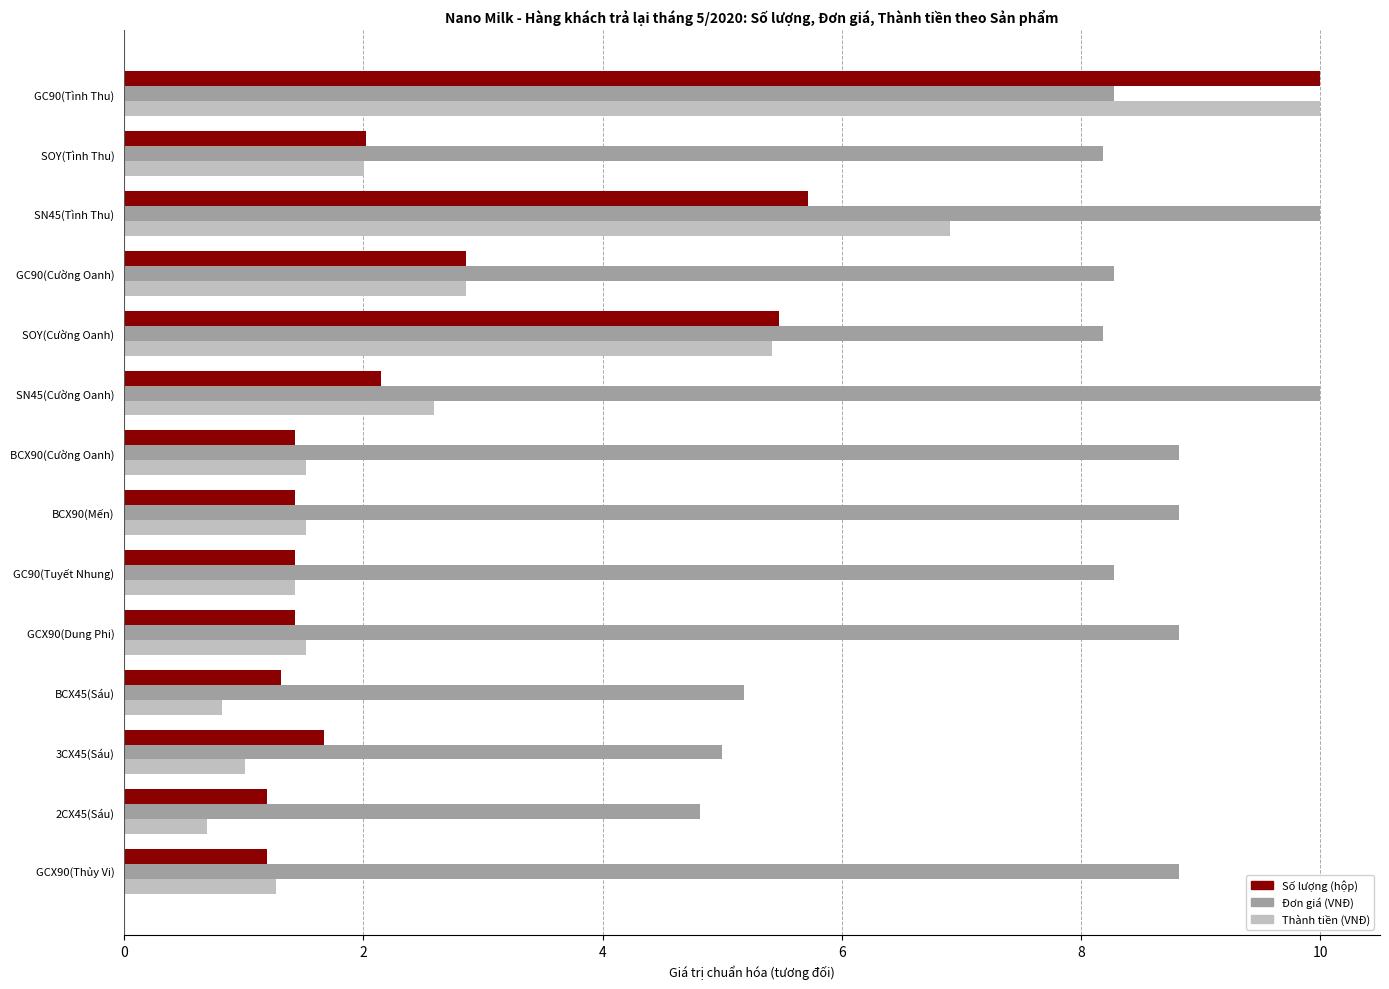

What is the maximum value shown in the chart?

10.0